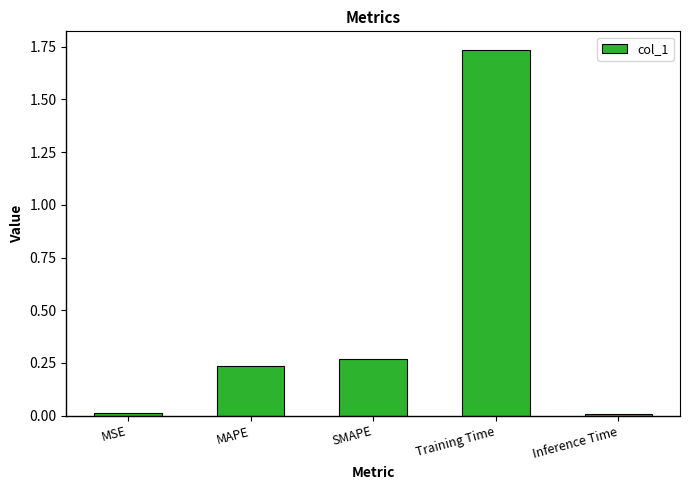

Which label corresponds to the largest value in the chart?

Training Time